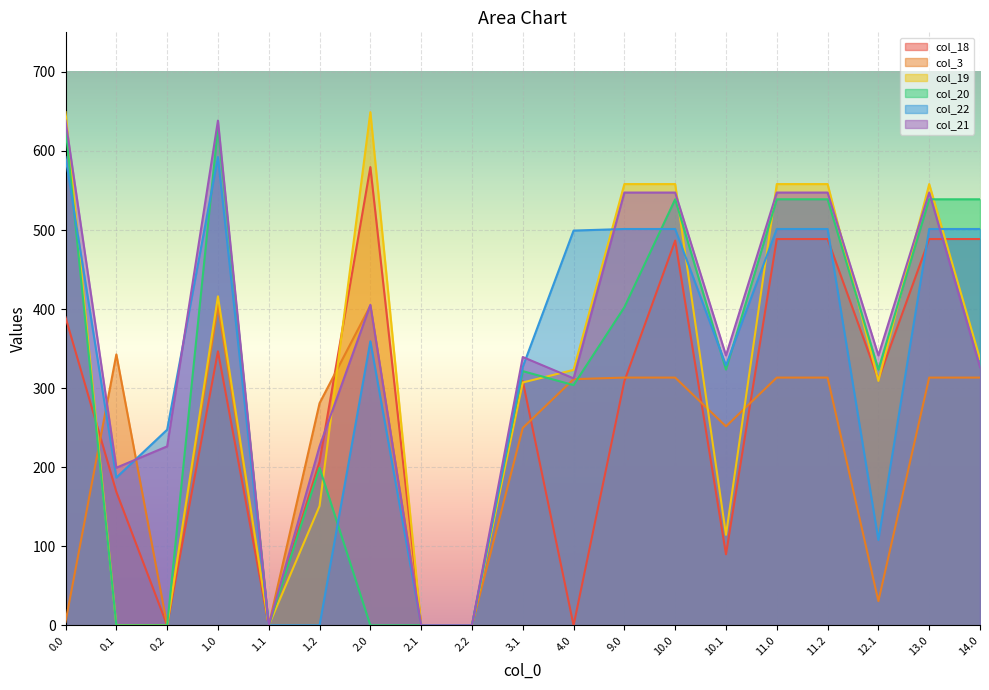

Which series ends up on top after the final intersection of col_21 and col_3?

col_21